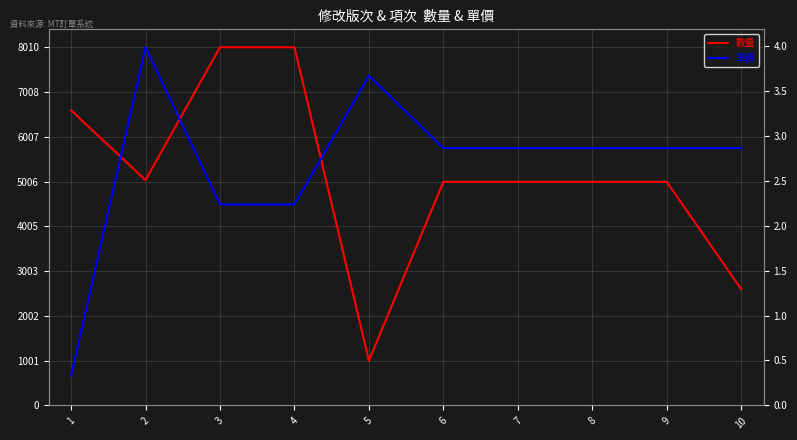

Which has a higher value, 7 or 6?

7